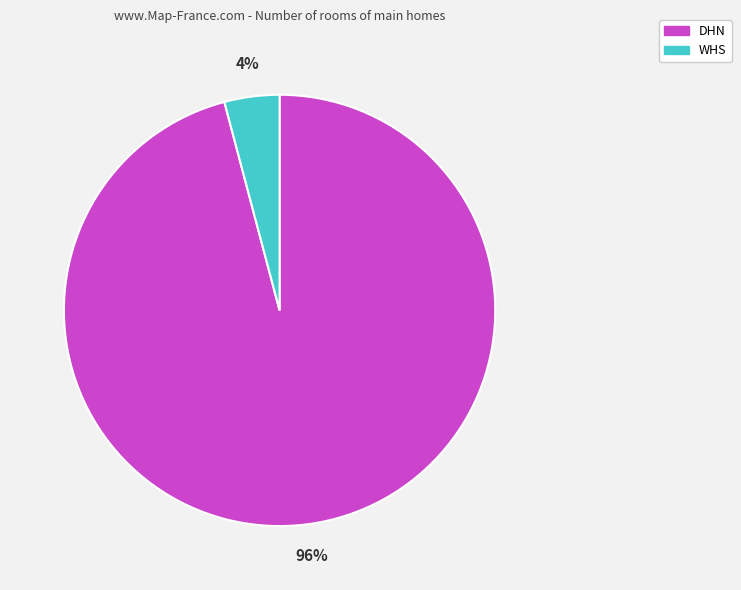

Which slice is the largest?

DHN